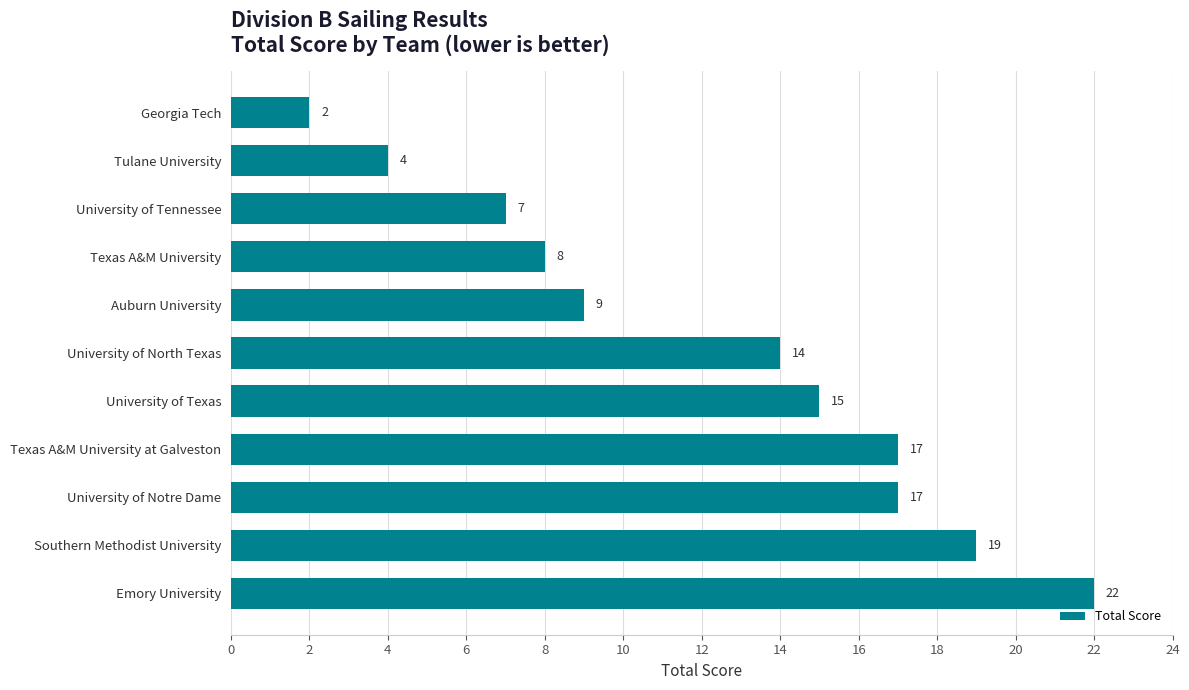

Reading top to bottom, transcribe all the data shown in this chart.

2	4	7	8	9	14	15	17	17	19	22